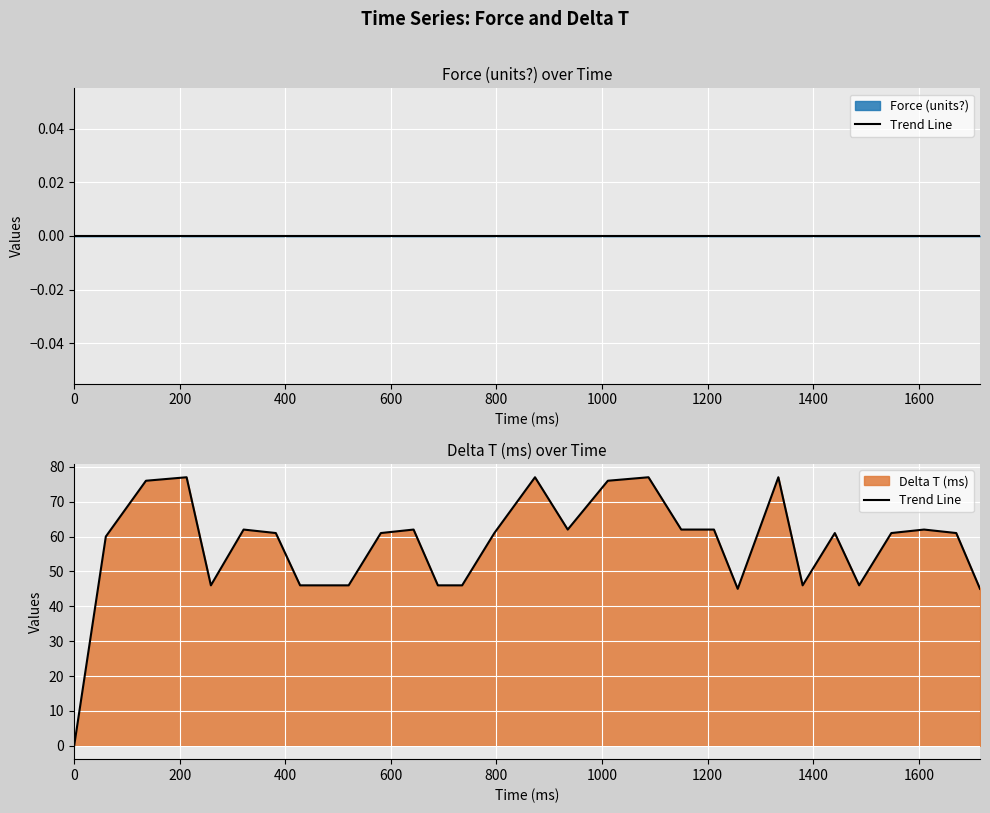

What is the sum of all values?

1716